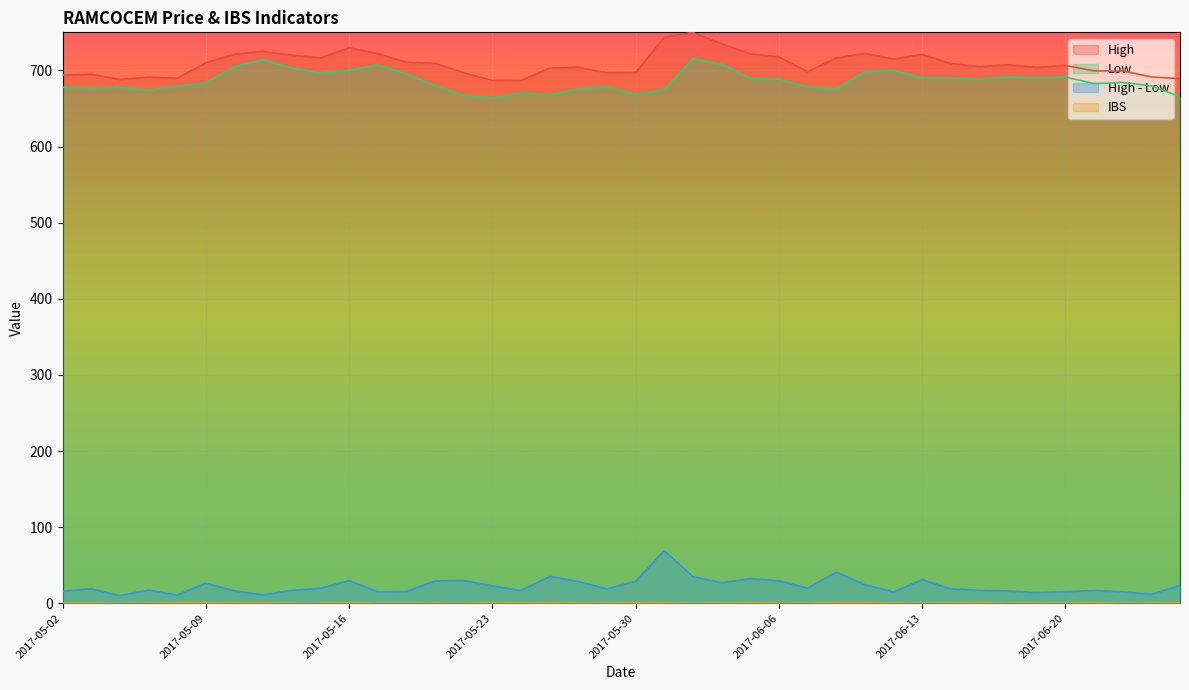

Which series changed the most between 2017-05-16 and 2017-06-27?

High